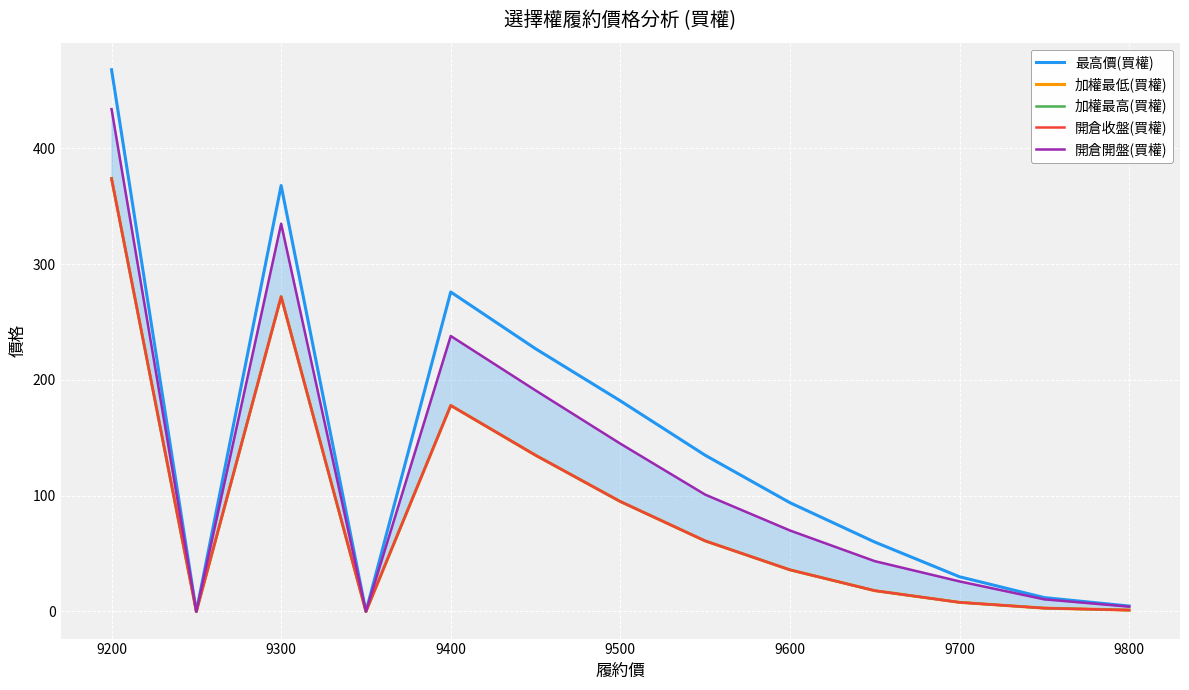

The 最高價(買權) series shows 468.0 at 9200. True or false?

True